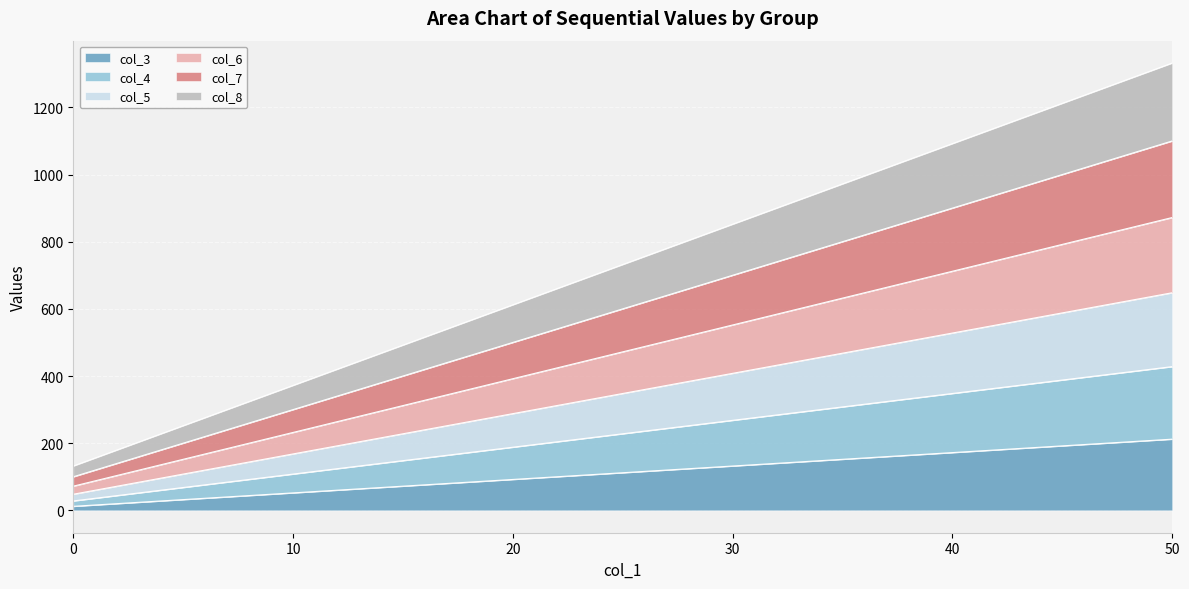

List the labels in order of col_6 value, largest first.

50, 40, 30, 20, 10, 0